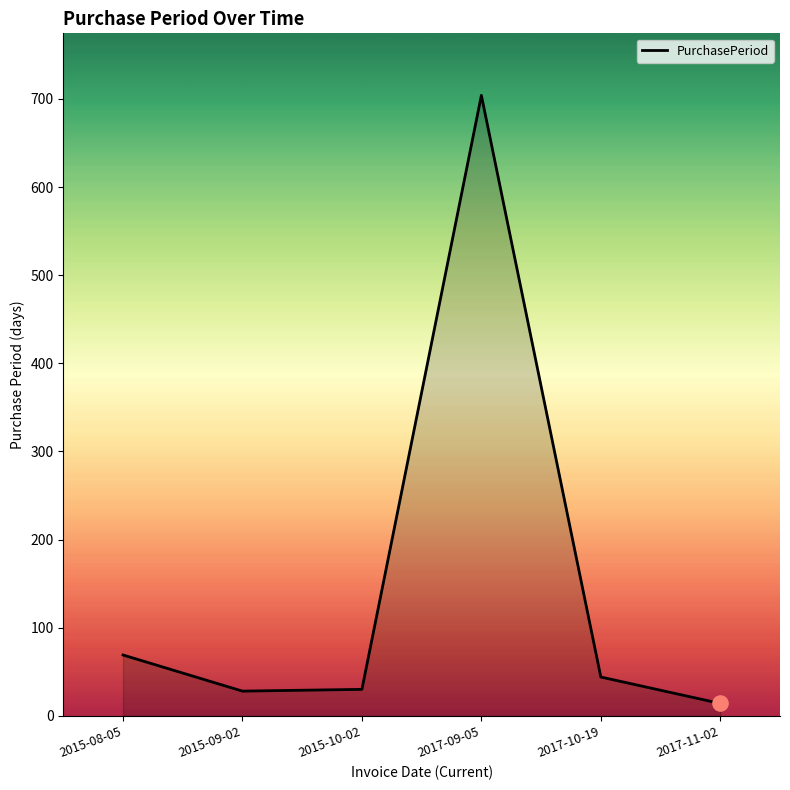

What is the ratio of the value at 2017-09-05 to the value at 2017-11-02?

50.3